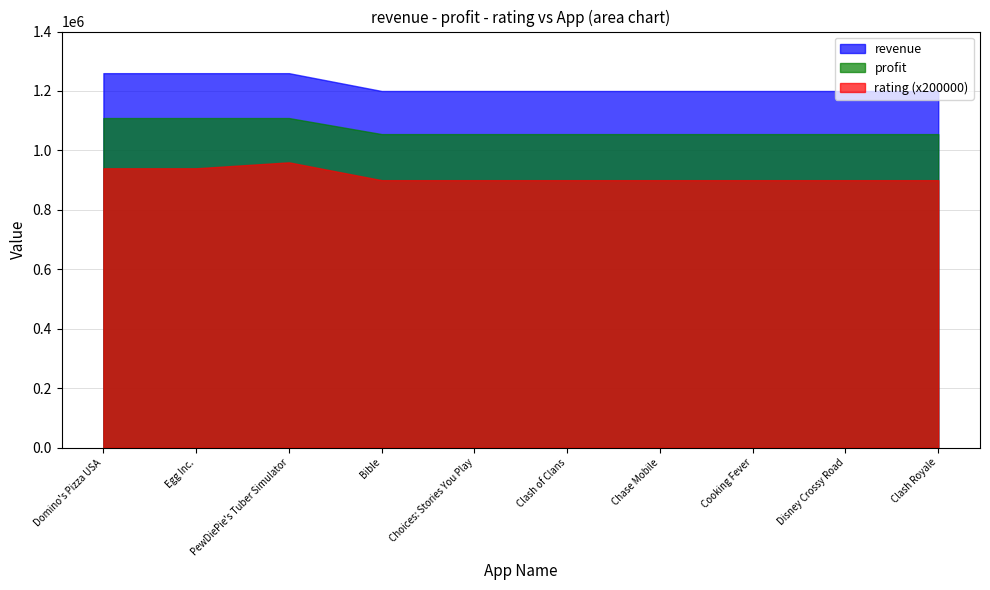

What is the label of the 8th point from the left?

Cooking Fever